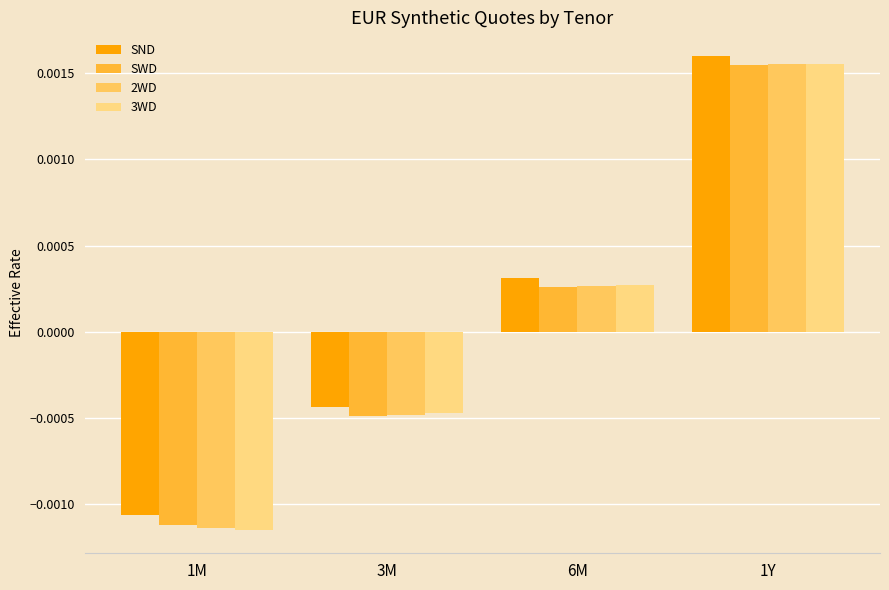

True or false: 2WD has a value of 0.0 at 6M.

False